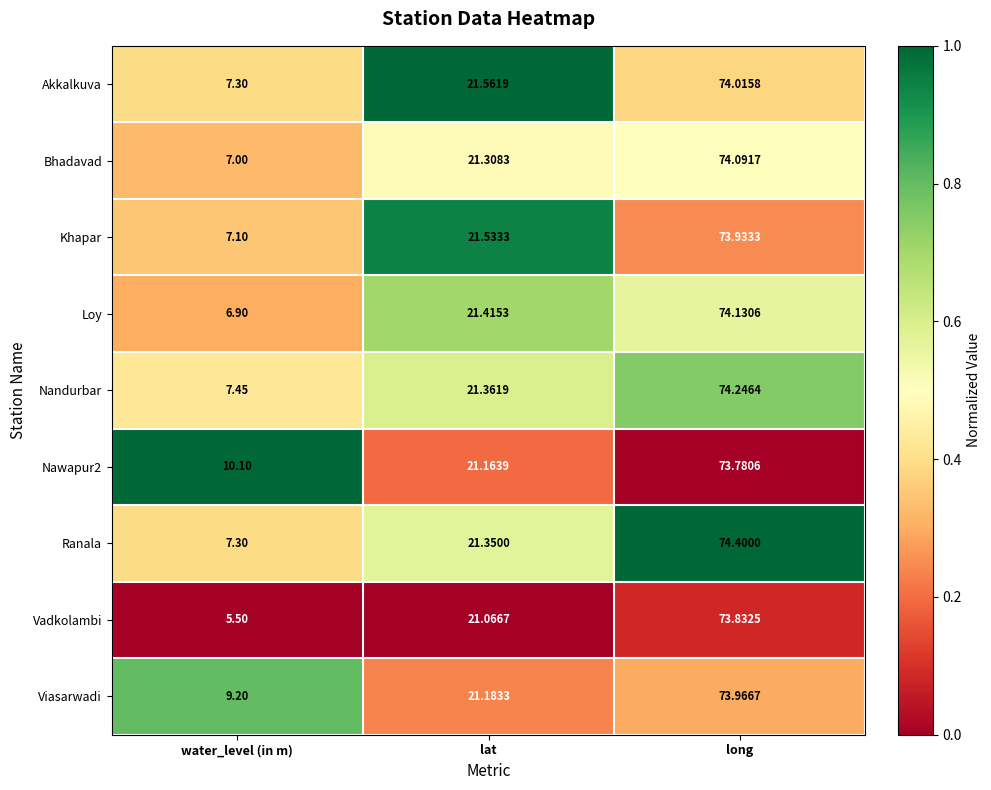

What is the maximum value shown in the chart?

74.4